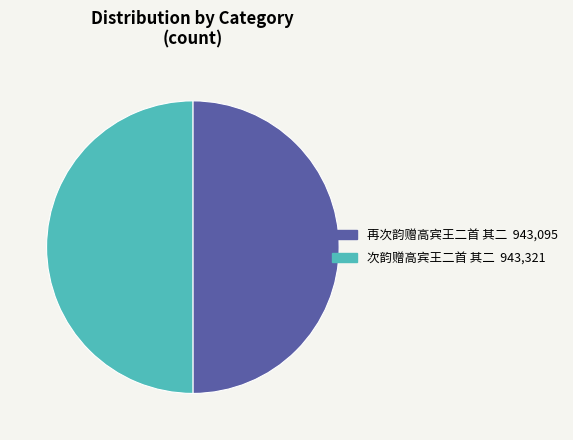

Do 次韵赠高宾王二首 其二 and 再次韵赠高宾王二首 其二 together represent more than half of the pie?

Yes